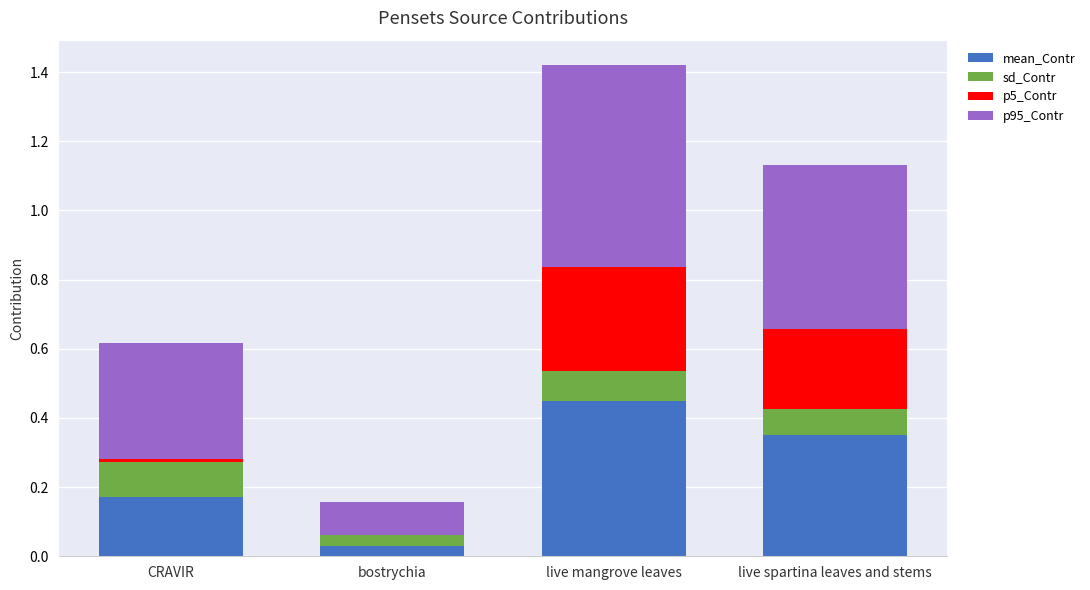

What is the total value across all series at live spartina leaves and stems?

1.1